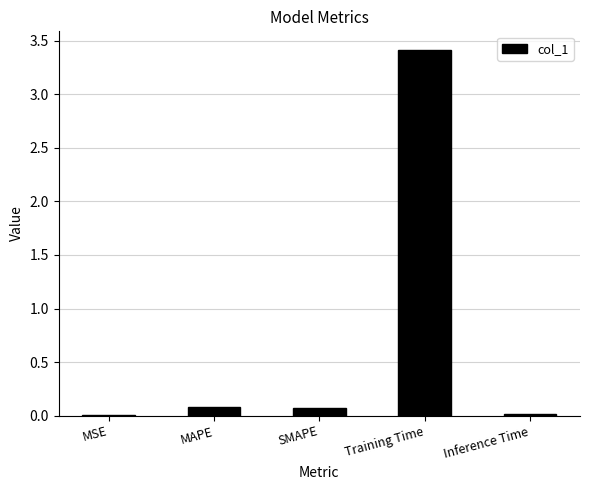

What is the difference between the values at Training Time and SMAPE?

3.3